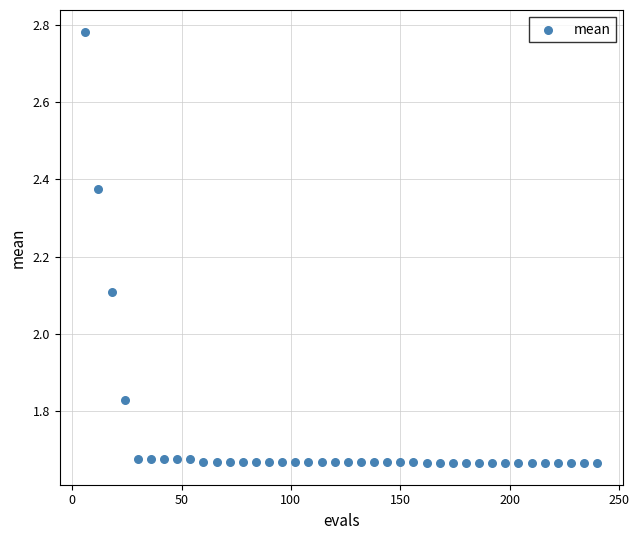

What is the range of X values (max minus min)?

234.0